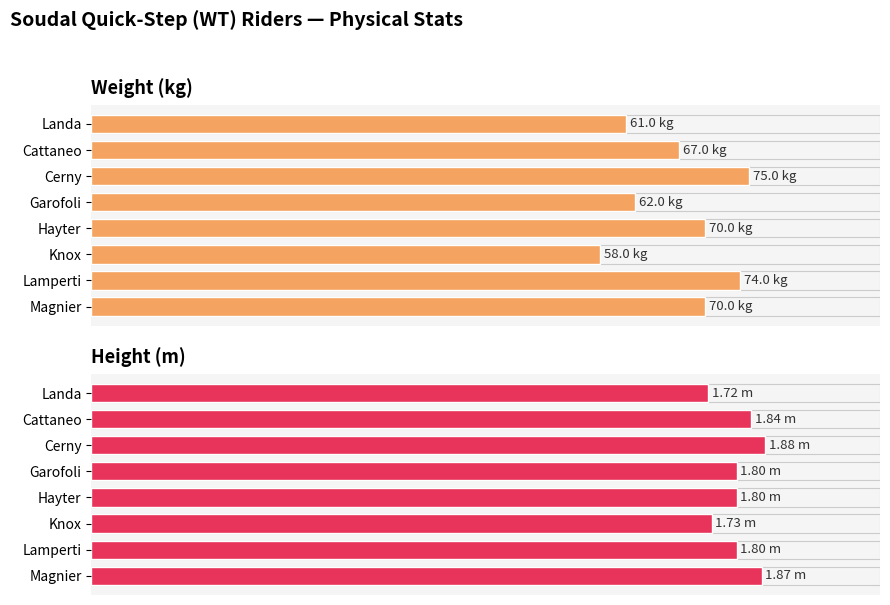

What is the maximum value shown in the chart?

75.0